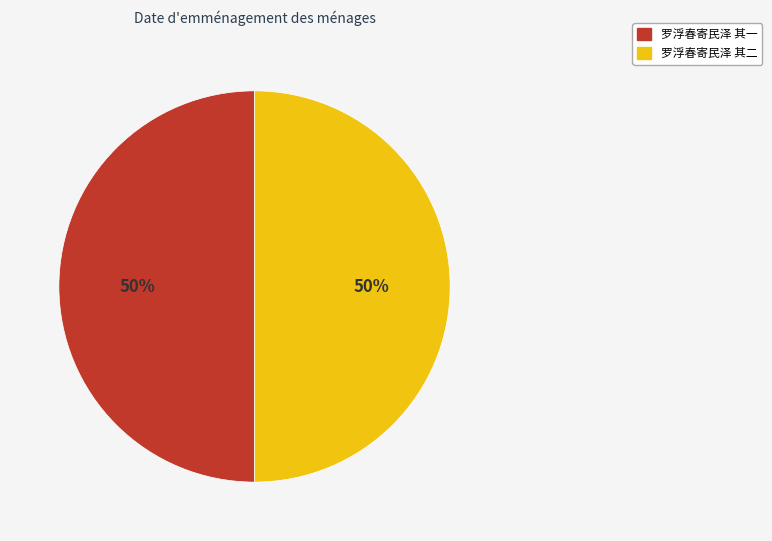

Is the sum of 罗浮春寄民泽 其二 and 罗浮春寄民泽 其一 greater than half?

Yes